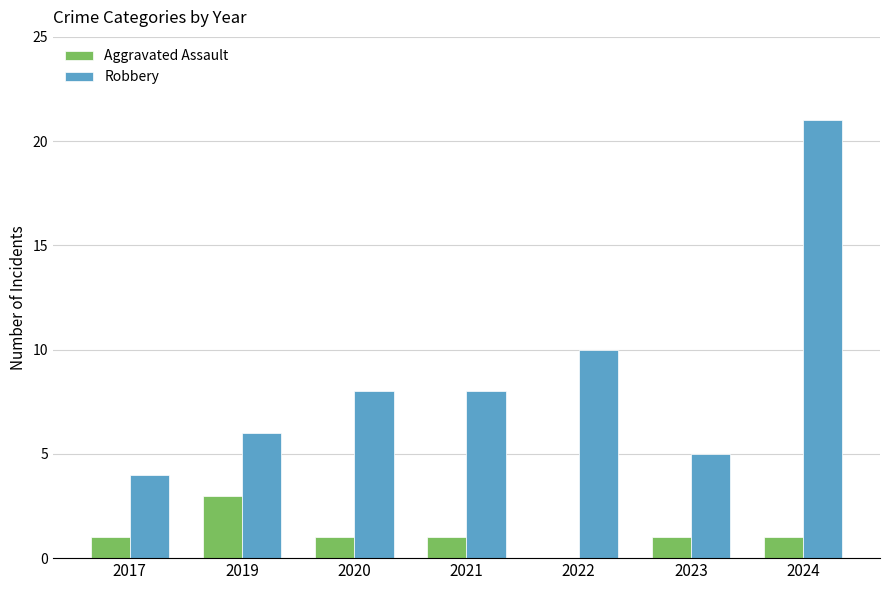

What is the highest value of the Robbery series?

21